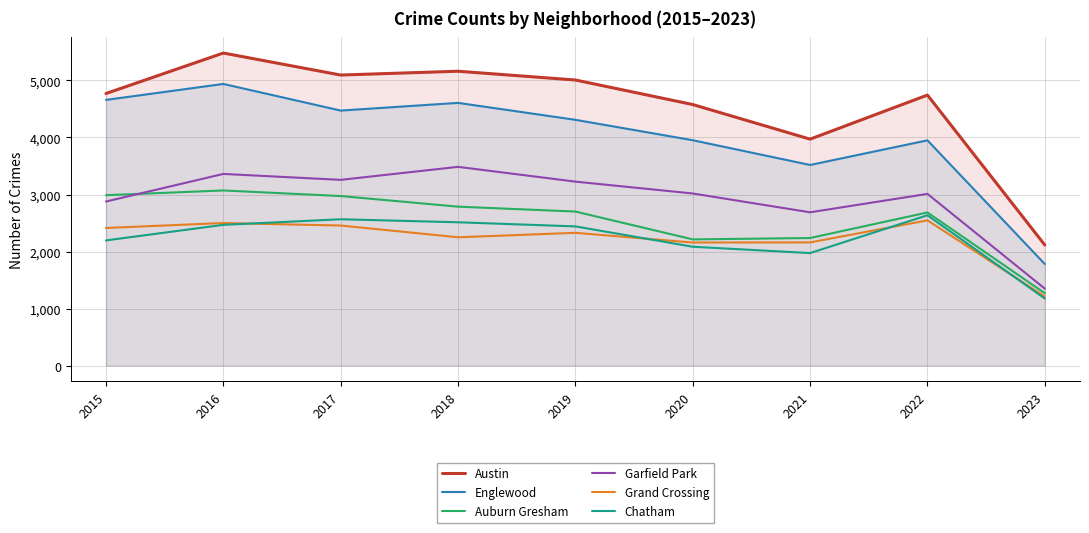

What is the difference between the maximum and minimum values in the Grand Crossing series?

1336